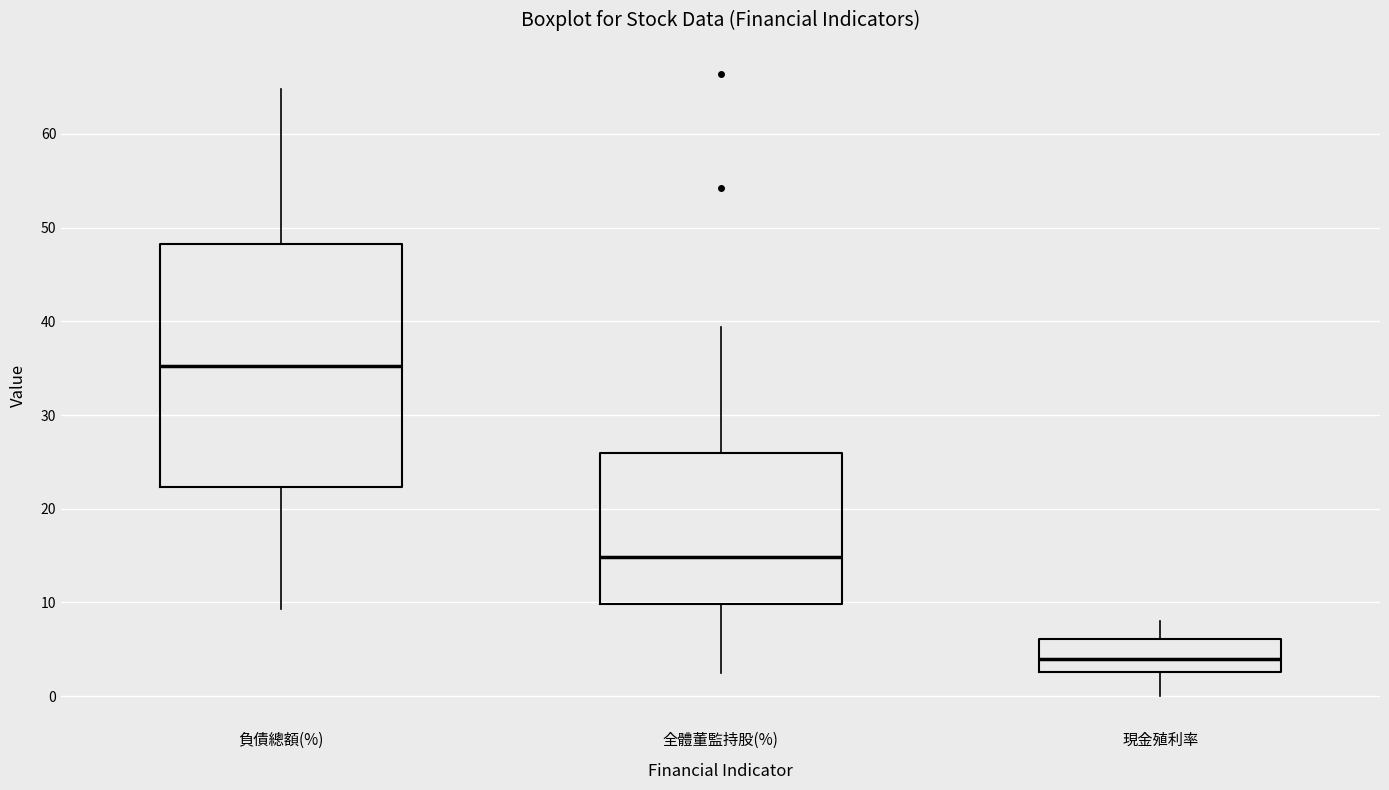

Comparing the boxes themselves (not the whiskers), which one is the tallest?

負債總額(%)